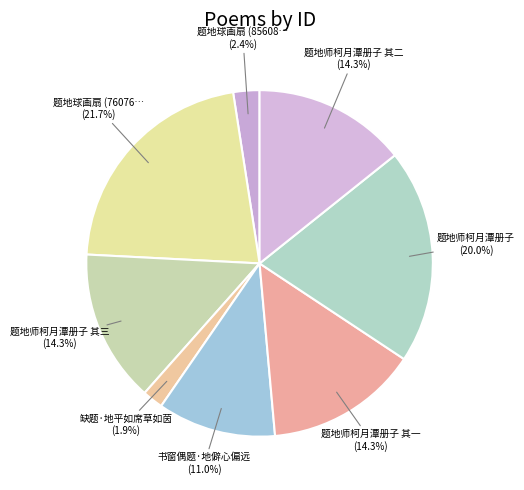

What is the smallest slice in the pie chart?

缺题·地平如席草如茵